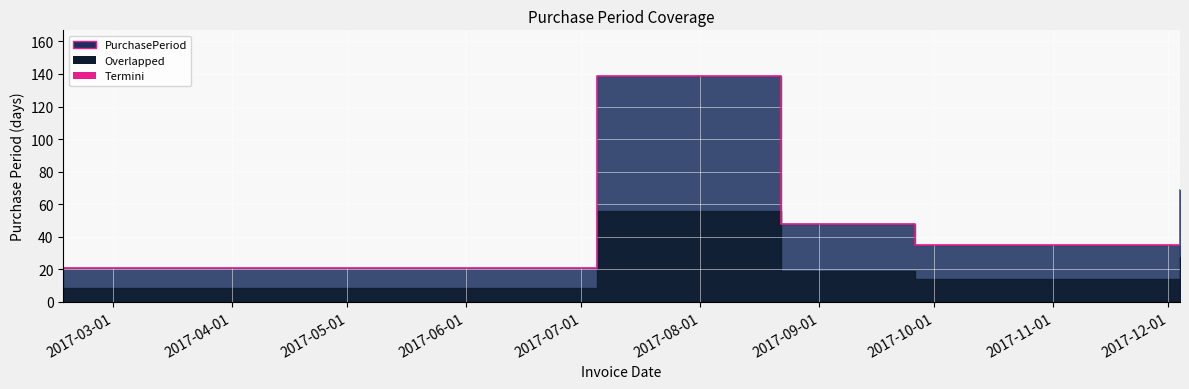

What position from the right is 2017-09-26?

2